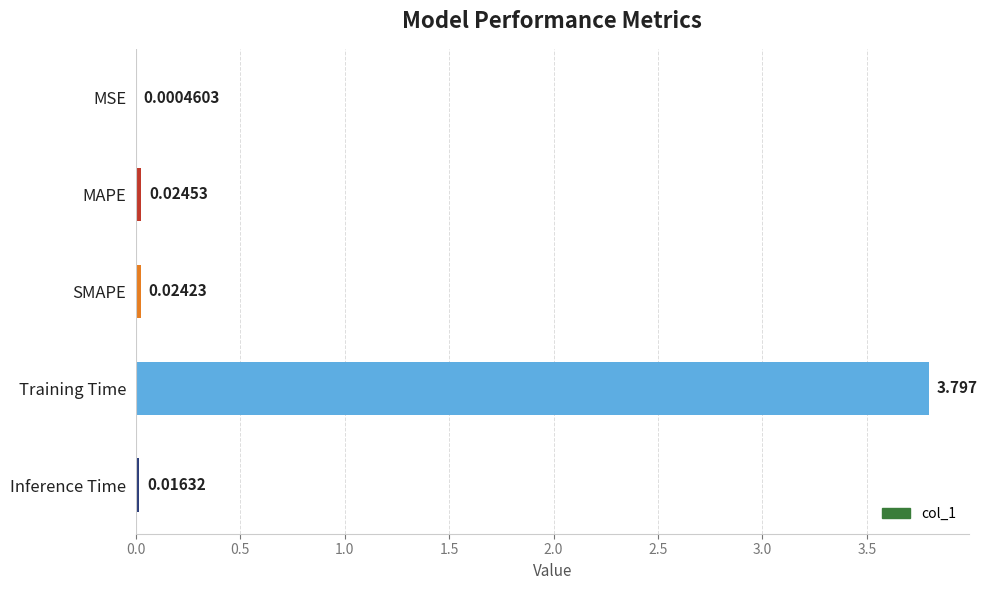

Between SMAPE and Training Time, which is larger?

Training Time